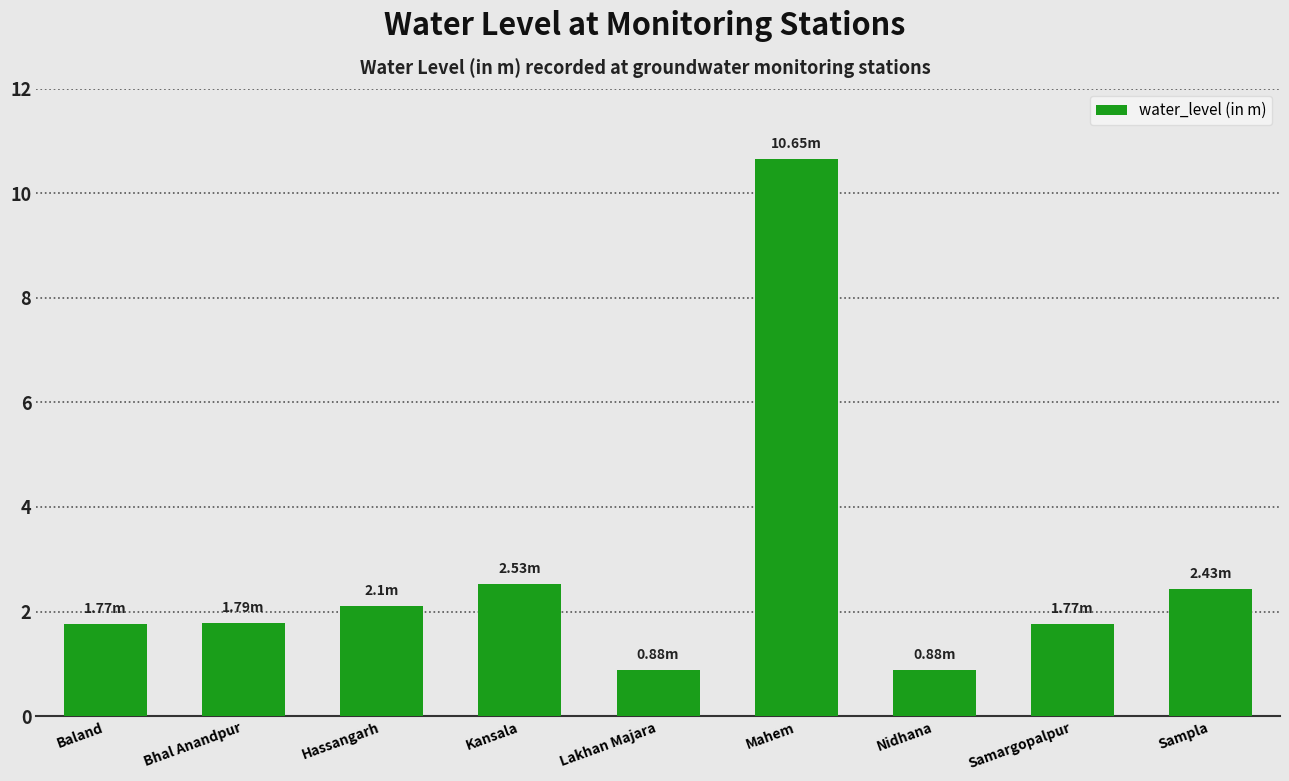

The chart shows a value of 3.1 at Baland. True or false?

False